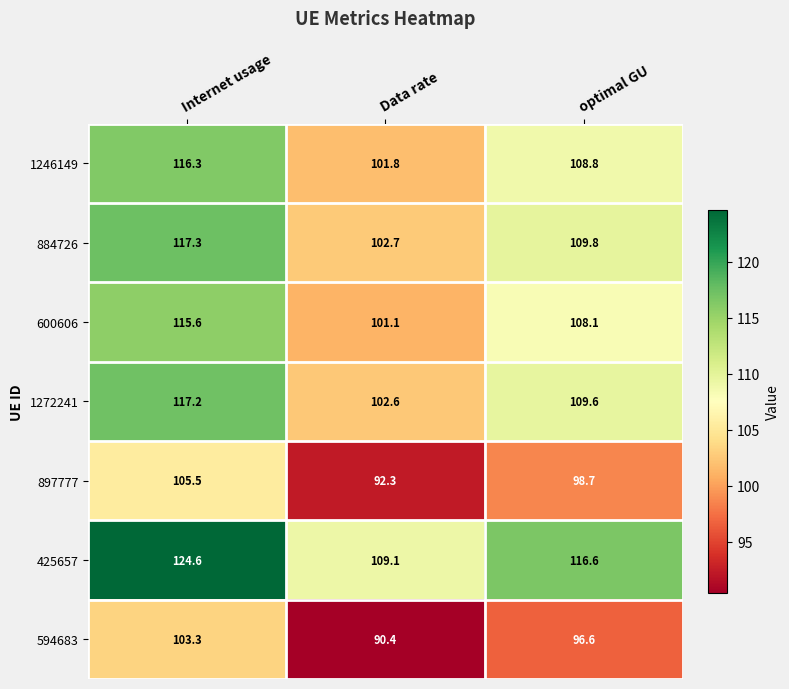

The 1246149 series shows 116.3 at Internet usage. True or false?

True